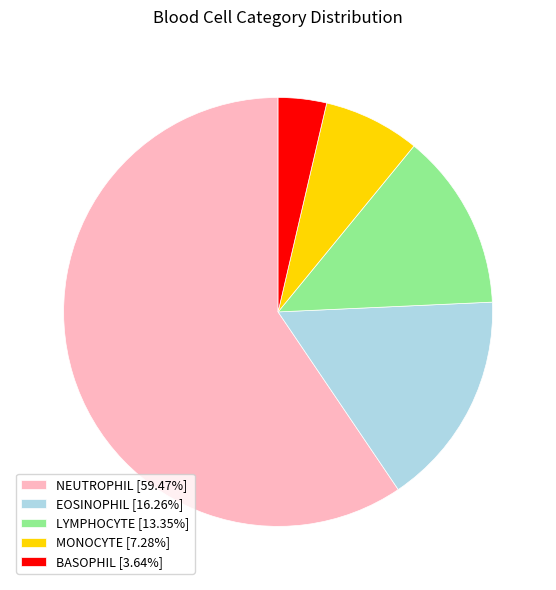

Rank the categories by value from highest to lowest.

NEUTROPHIL, EOSINOPHIL, LYMPHOCYTE, MONOCYTE, BASOPHIL